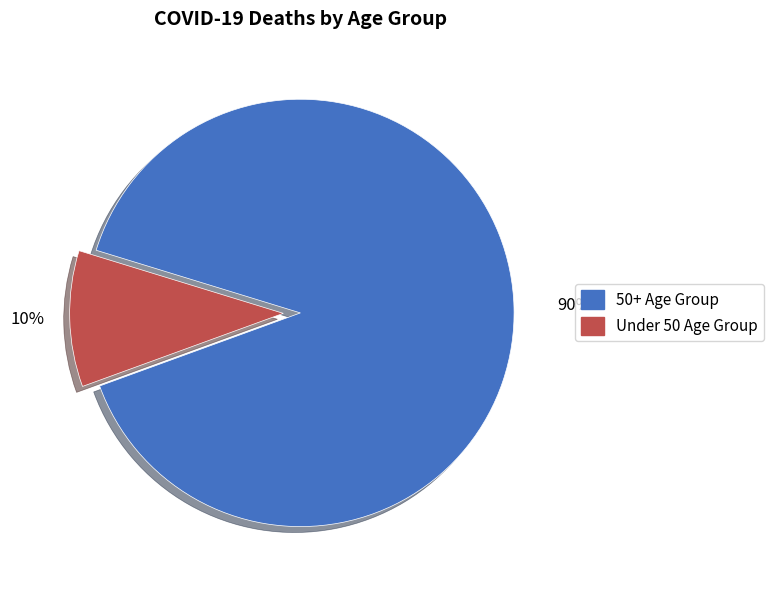

To the nearest percent, what is the average slice percentage?

50%